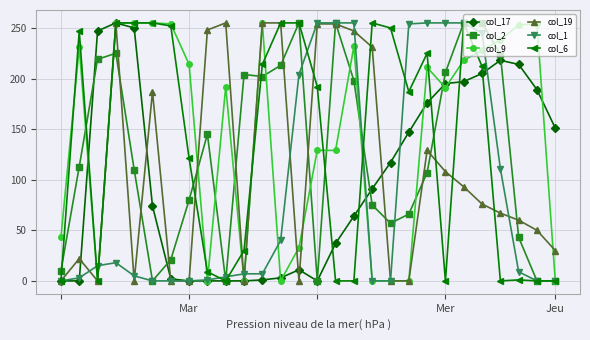

True or false: col_6 has more than 0 points higher than both neighbors.

True